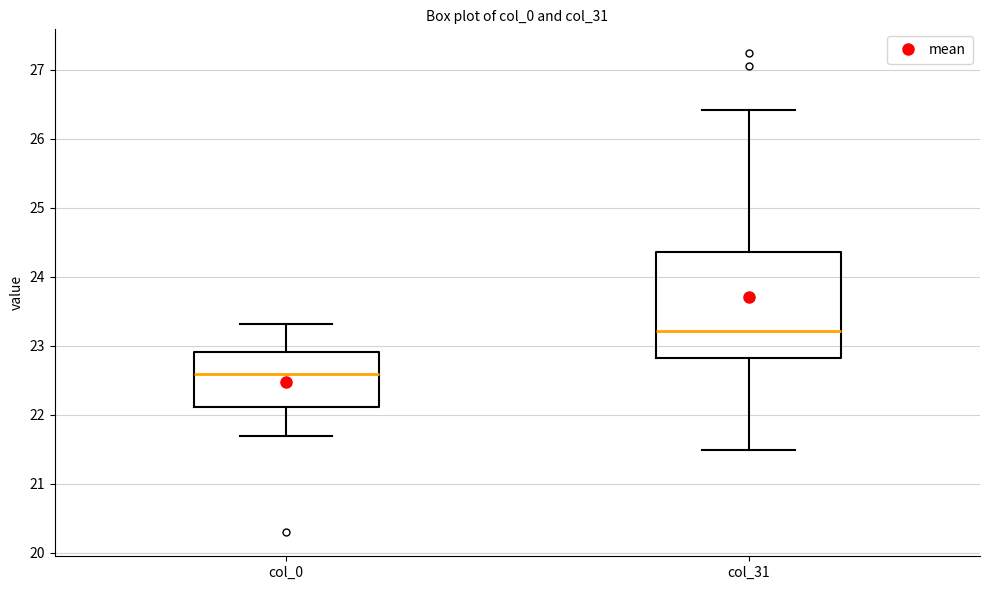

Reading left to right, transcribe this box plot: for each box, give where its median line is, the range the box spans, and where its two whiskers end, as read against the y-axis. The values are not printed on the chart, so give them approximately, as read against the axis.

col_0: median 22.6, box 22.1 to 22.9, whiskers 21.7 to 23.3
col_31: median 23.2, box 22.8 to 24.4, whiskers 21.5 to 26.4